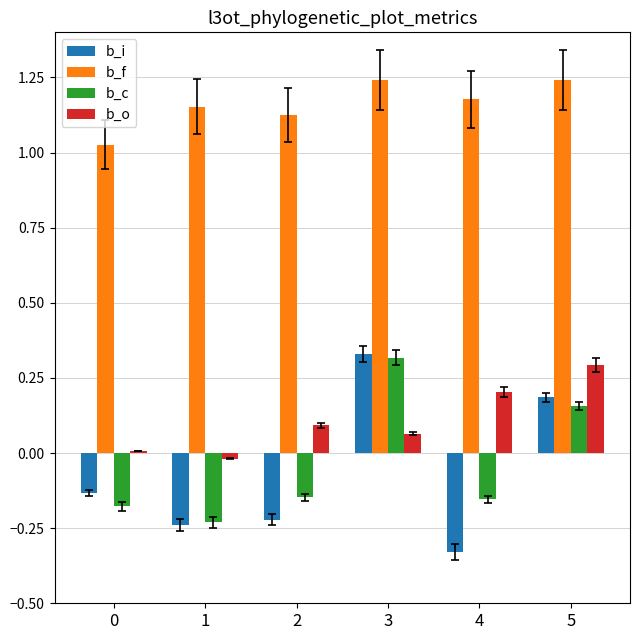

Which series changed the most between 1 and 3?

b_i